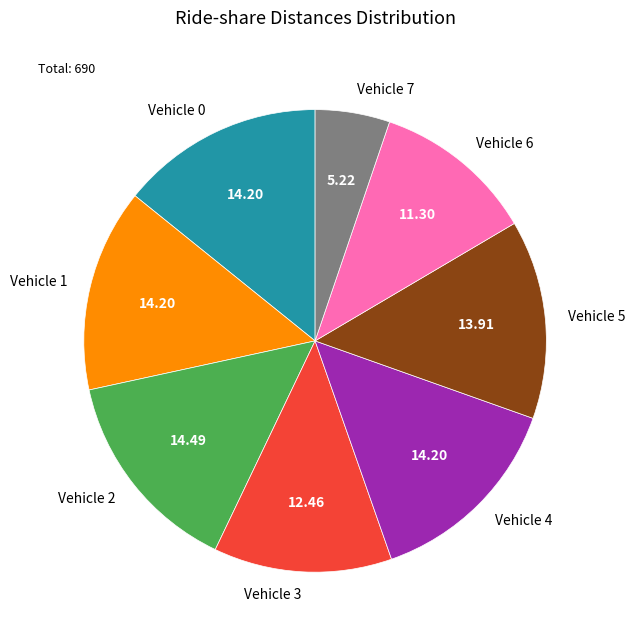

Do Vehicle 5 and Vehicle 4 together represent more than half of the pie?

No